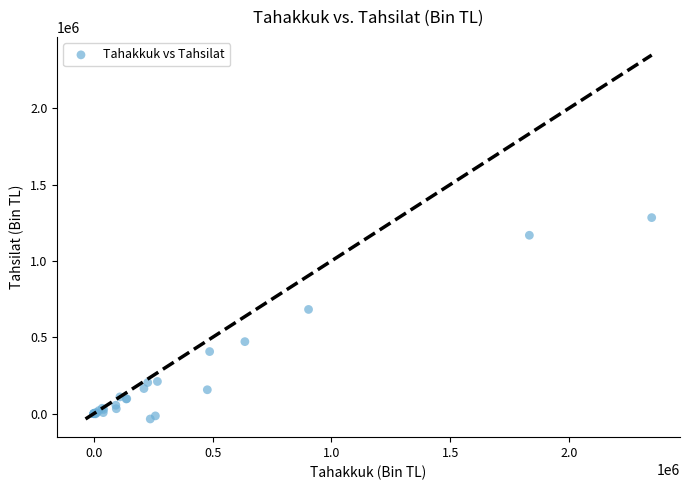

What Y value in the scatter plot is closest to 624301?

682218